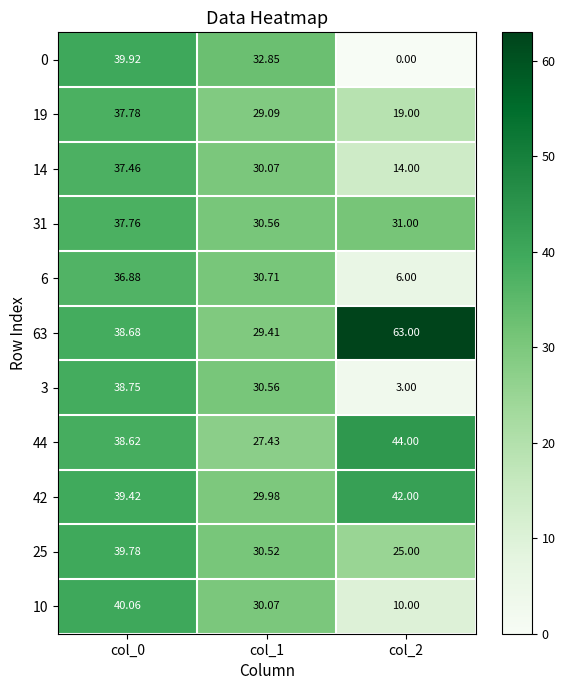

Is the value of 3 at col_2 greater than the value of 19 at col_0?

No